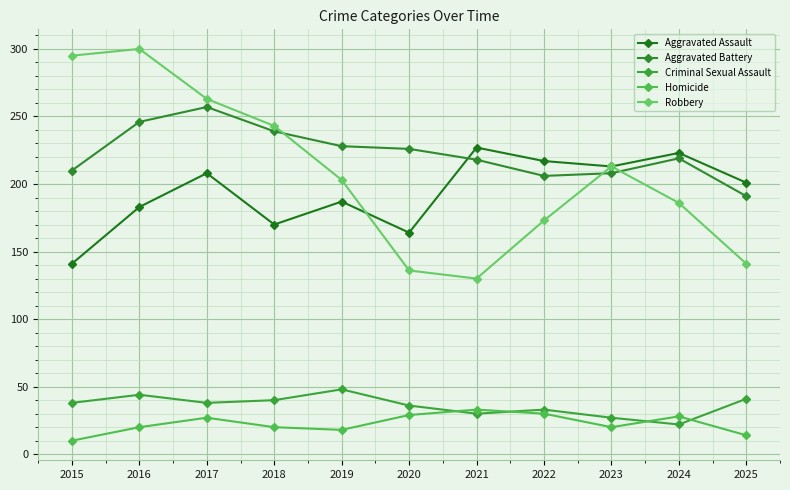

What are all the series names shown in the legend?

Aggravated Assault, Aggravated Battery, Criminal Sexual Assault, Homicide, Robbery